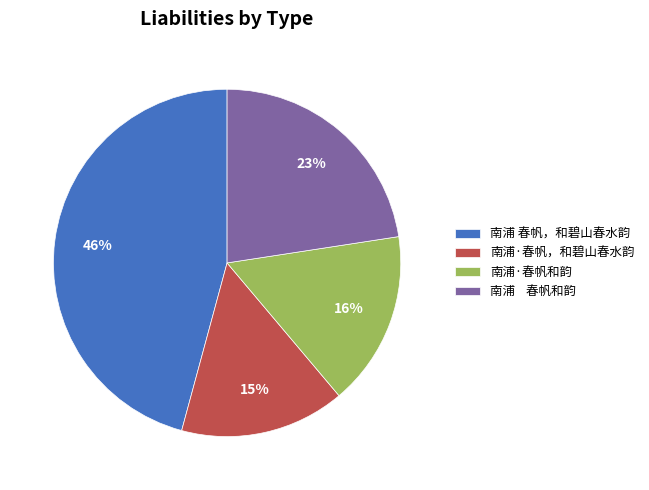

Which category has the biggest portion of the pie?

南浦 春帆，和碧山春水韵